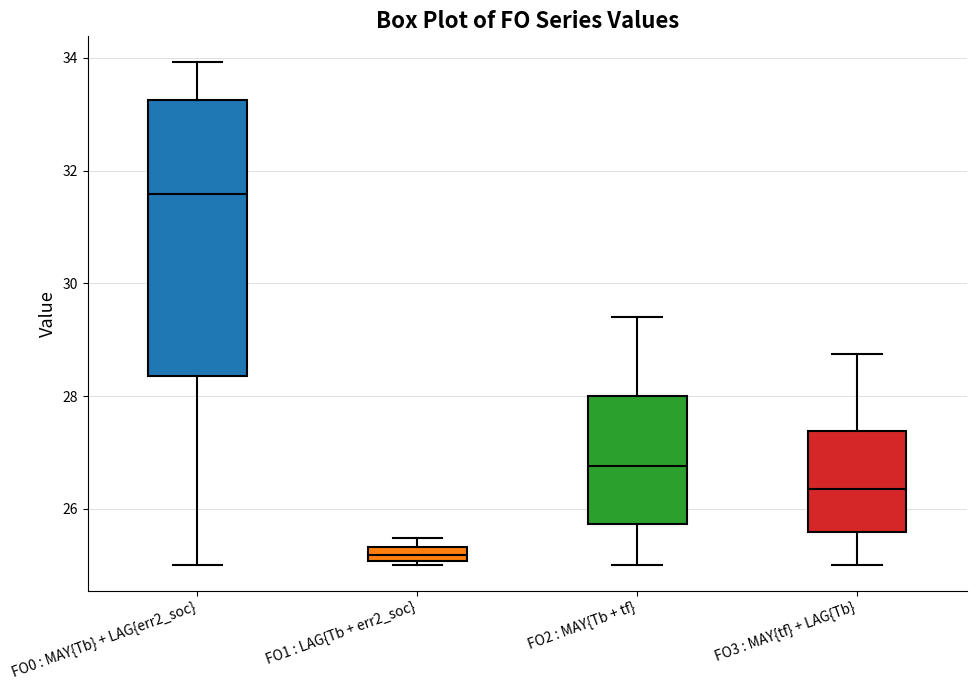

Which box has the lowest median line?

FO1 : LAG{Tb + err2_soc}